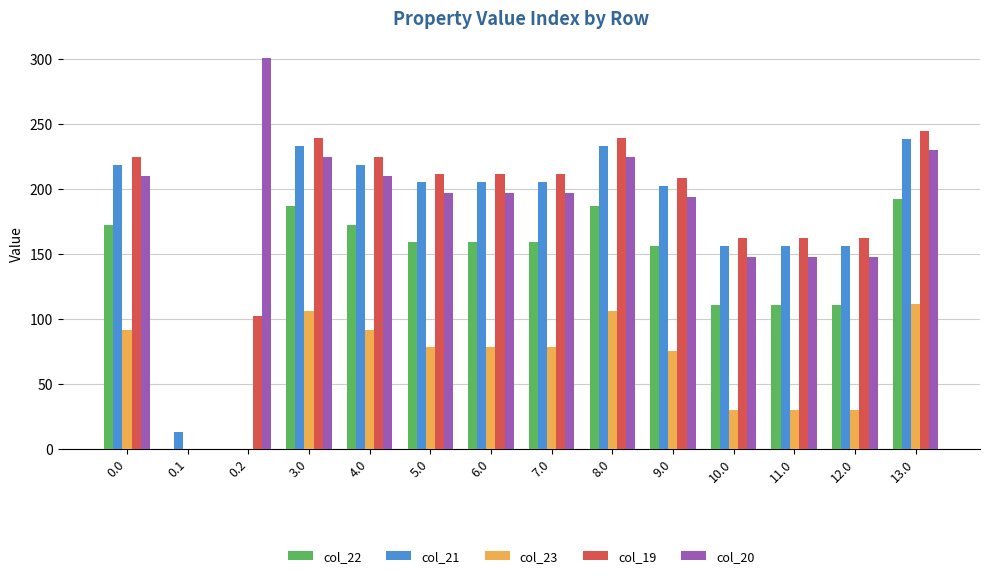

What is the sum of all col_22 values?

1876.4